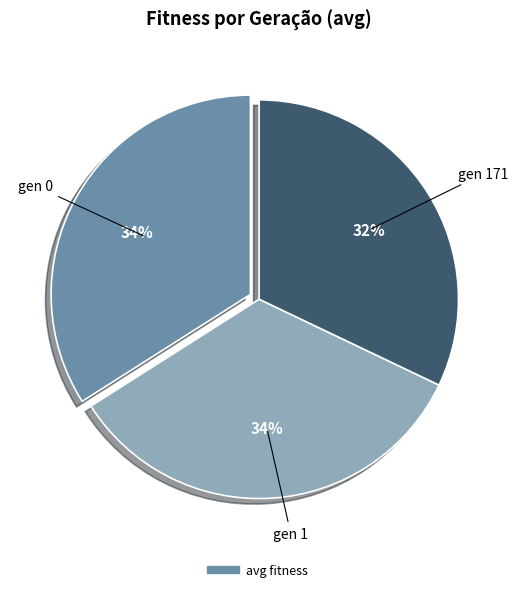

Is there a majority slice in this chart?

No